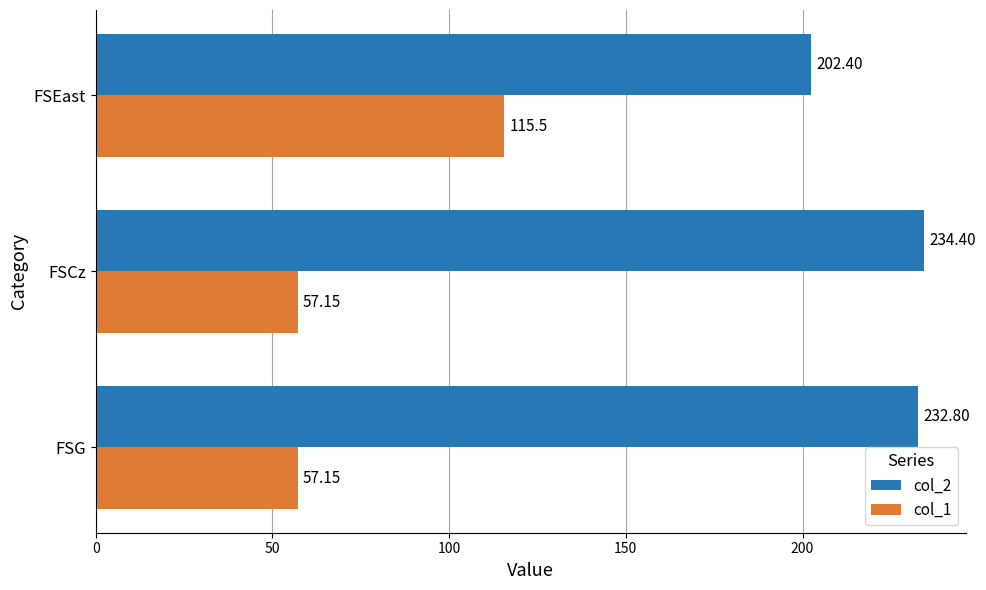

Which label corresponds to the largest value in the chart?

FSCz